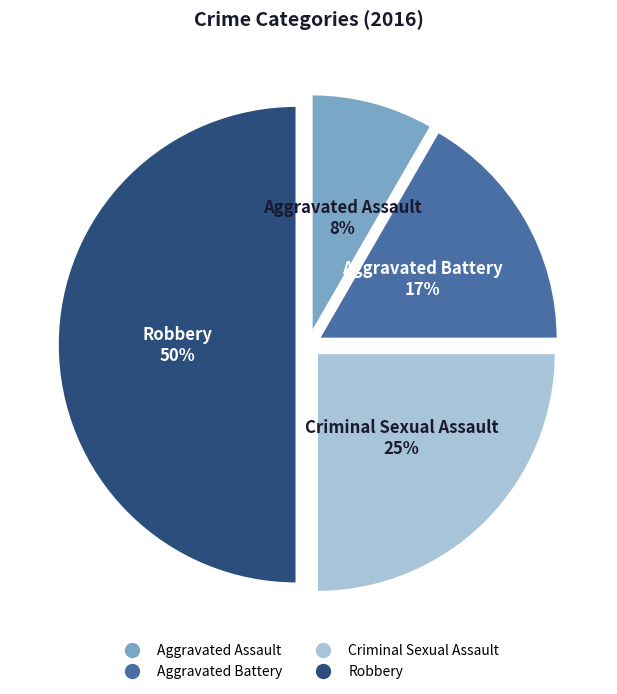

To the nearest percent, what is the difference between the largest and smallest slice percentages?

42%